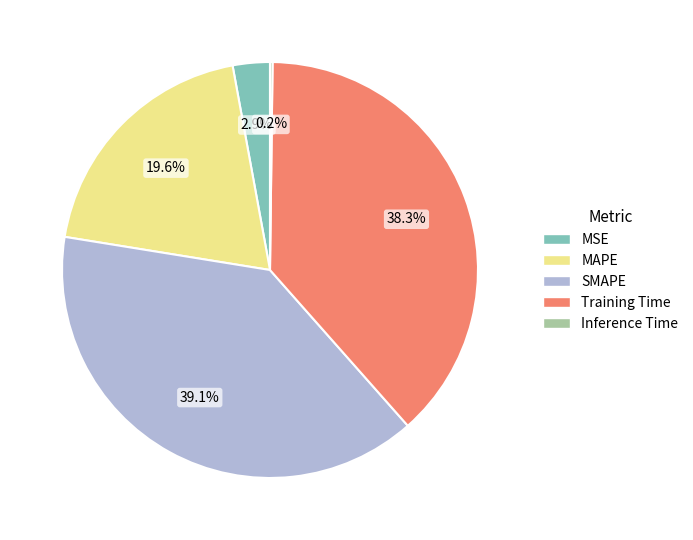

What is the largest slice in the pie chart?

SMAPE